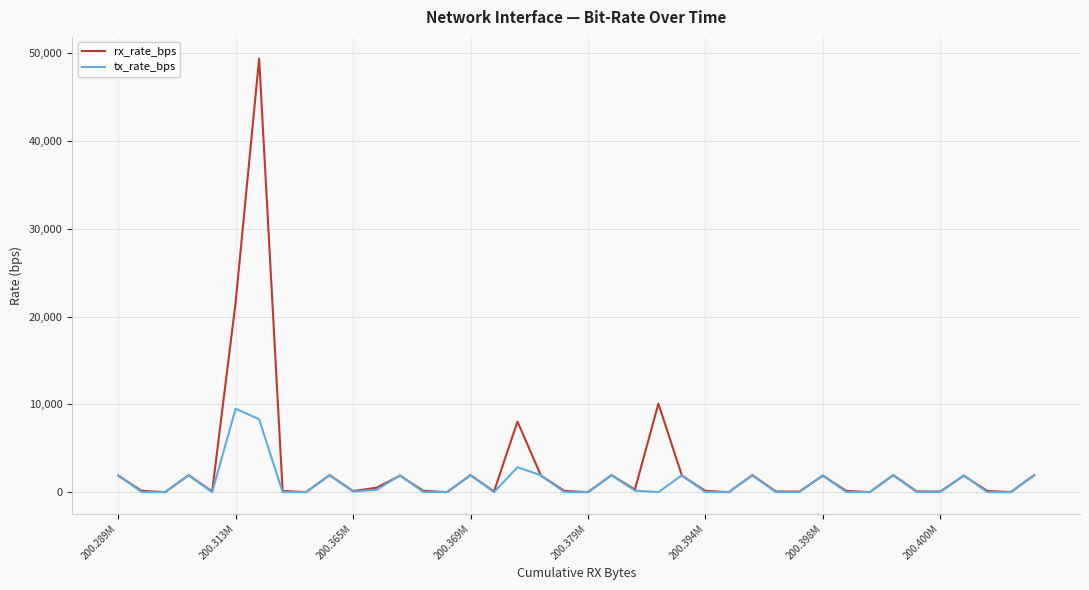

Which series has the widest spread of values?

rx_rate_bps